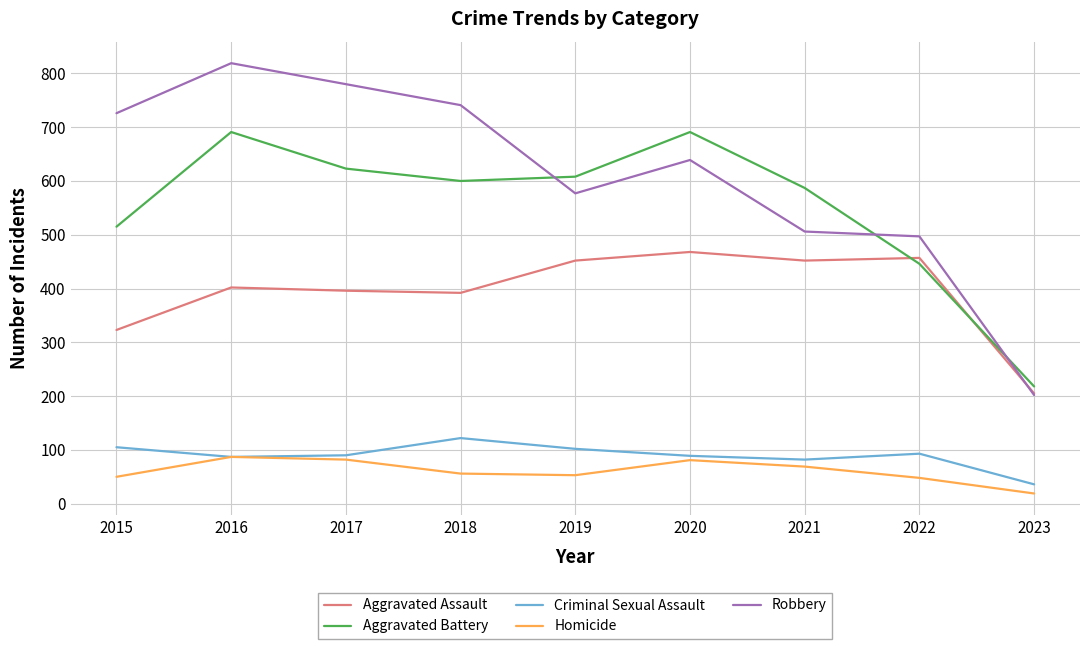

After their last crossing, which series has the higher values: Aggravated Battery or Aggravated Assault?

Aggravated Battery